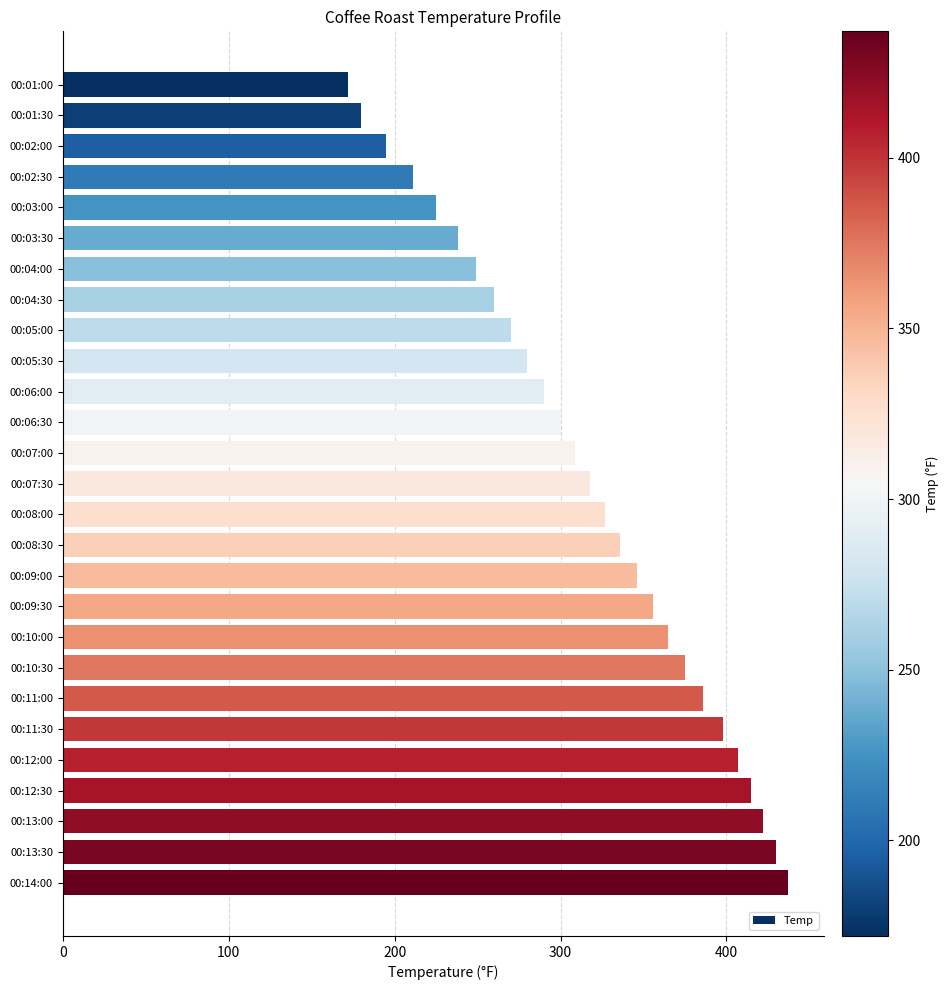

The chart shows a value of 375 at 00:10:30. True or false?

True